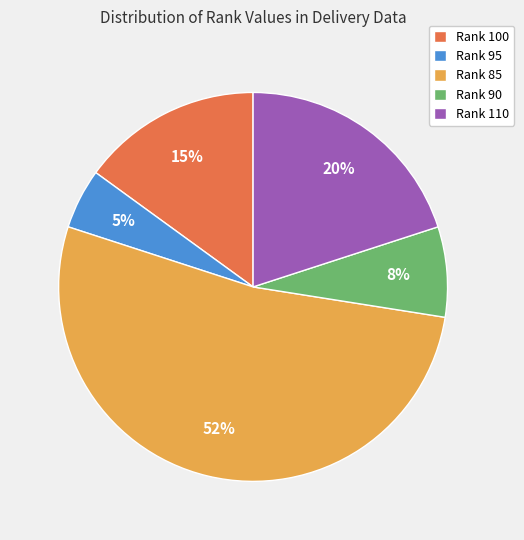

Which category has the smallest portion of the pie?

Rank 95